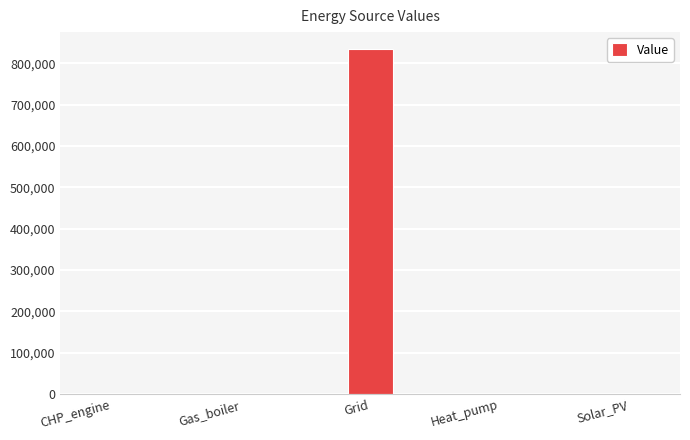

Reading left to right, extract all data points from this chart.

0.0	0.0	834202.4	0.0	0.0